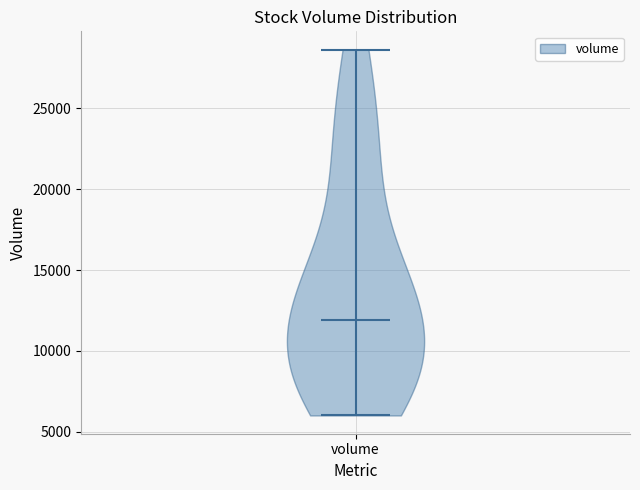

What is the highest point the violin for volume reaches on the y-axis? The values are not printed on the chart, so give them approximately, as read against the axis.

28500